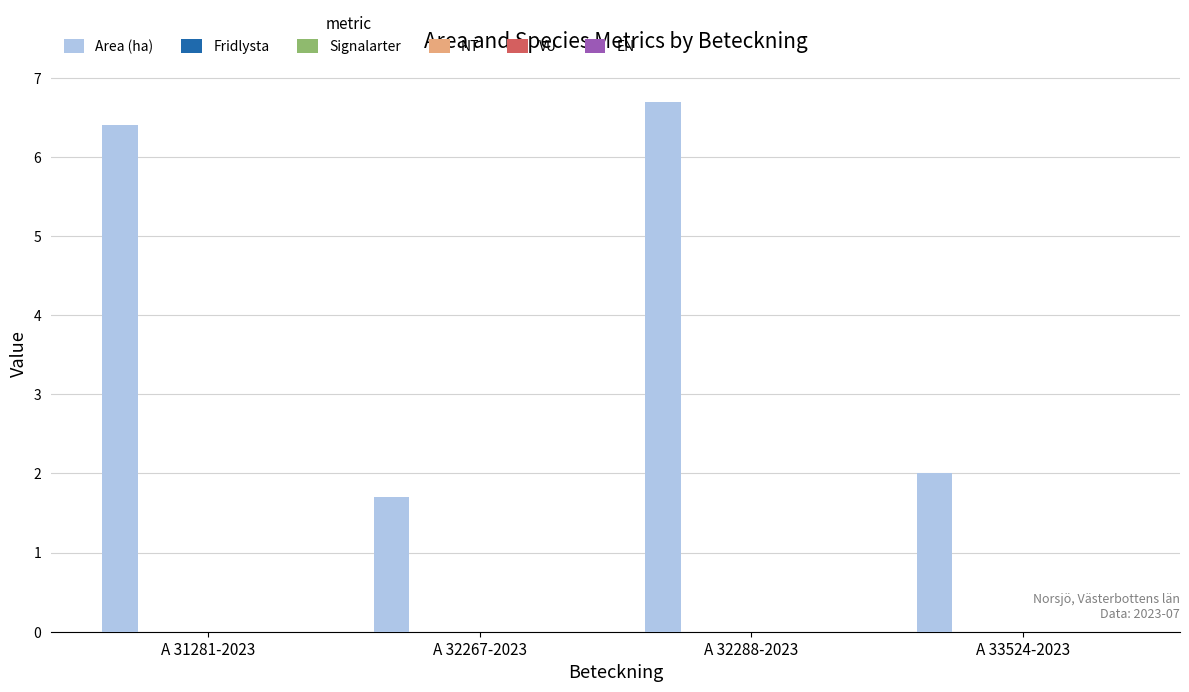

What is the value of the 3rd bar from the left?

6.7